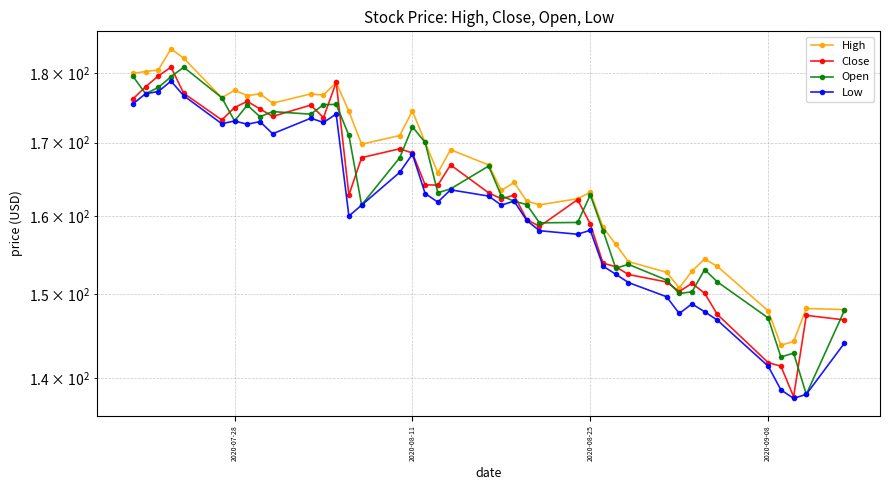

What is the minimum value for High?

143.8